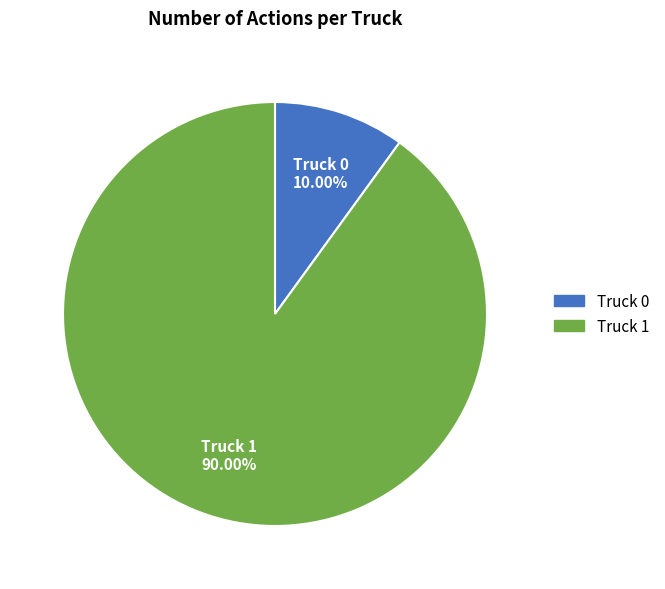

To the nearest percent, what is the combined percentage of Truck 1 and Truck 0?

100%